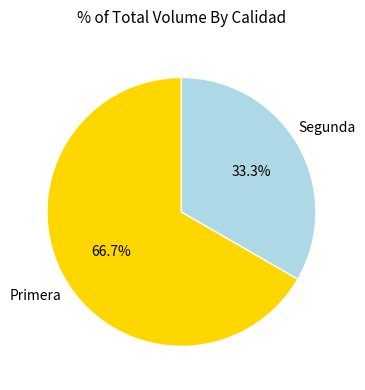

How many slices are in this pie chart?

2